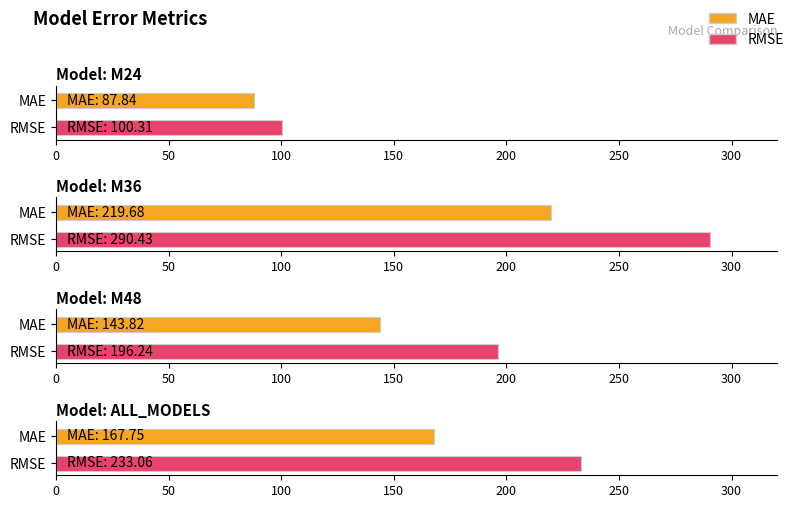

List the series in order of their peak value, lowest first.

MAE, RMSE